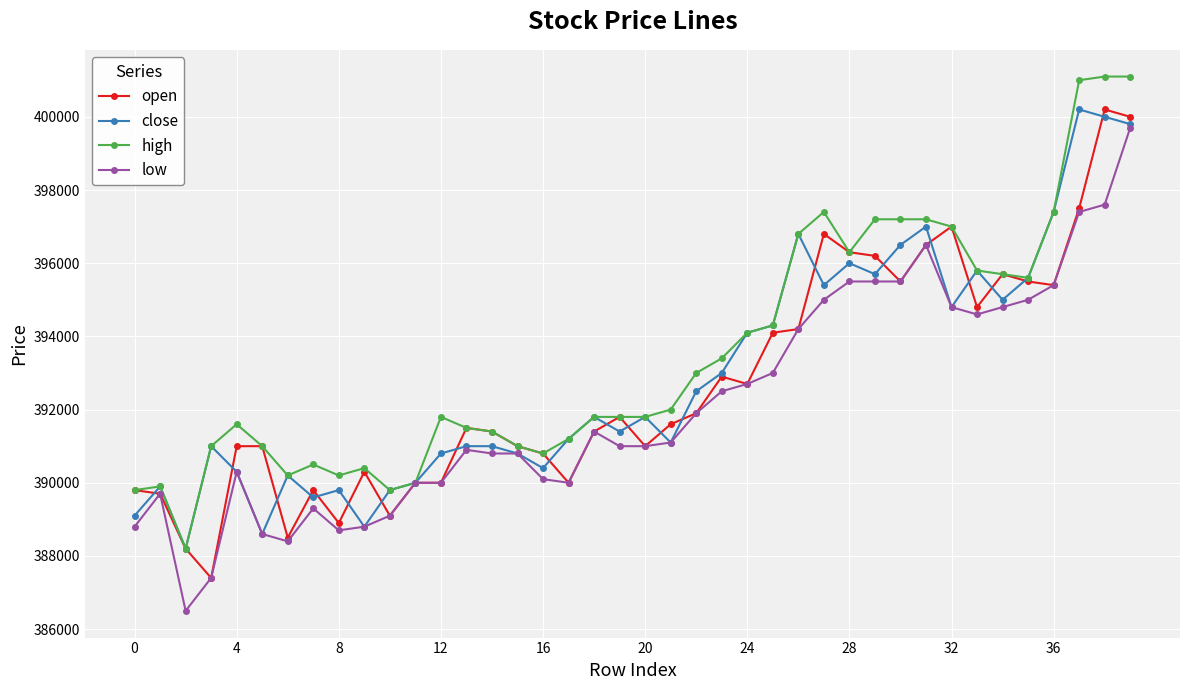

How many categories are shown in the chart?

40